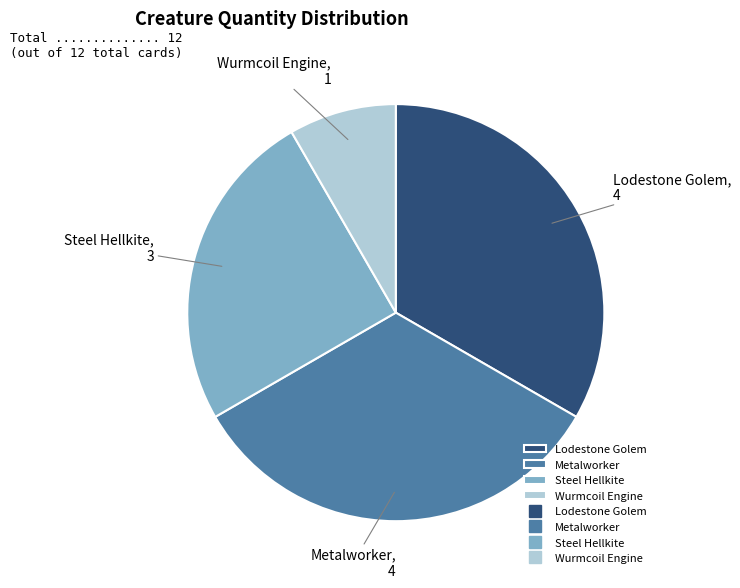

Count the number of slices in the pie.

4